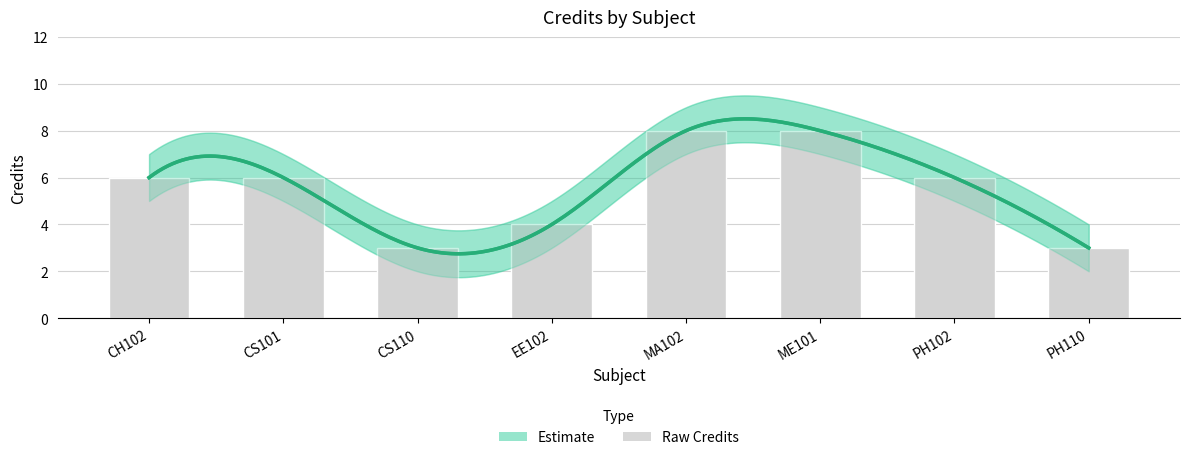

How many values in the Credit series exceed 6?

2